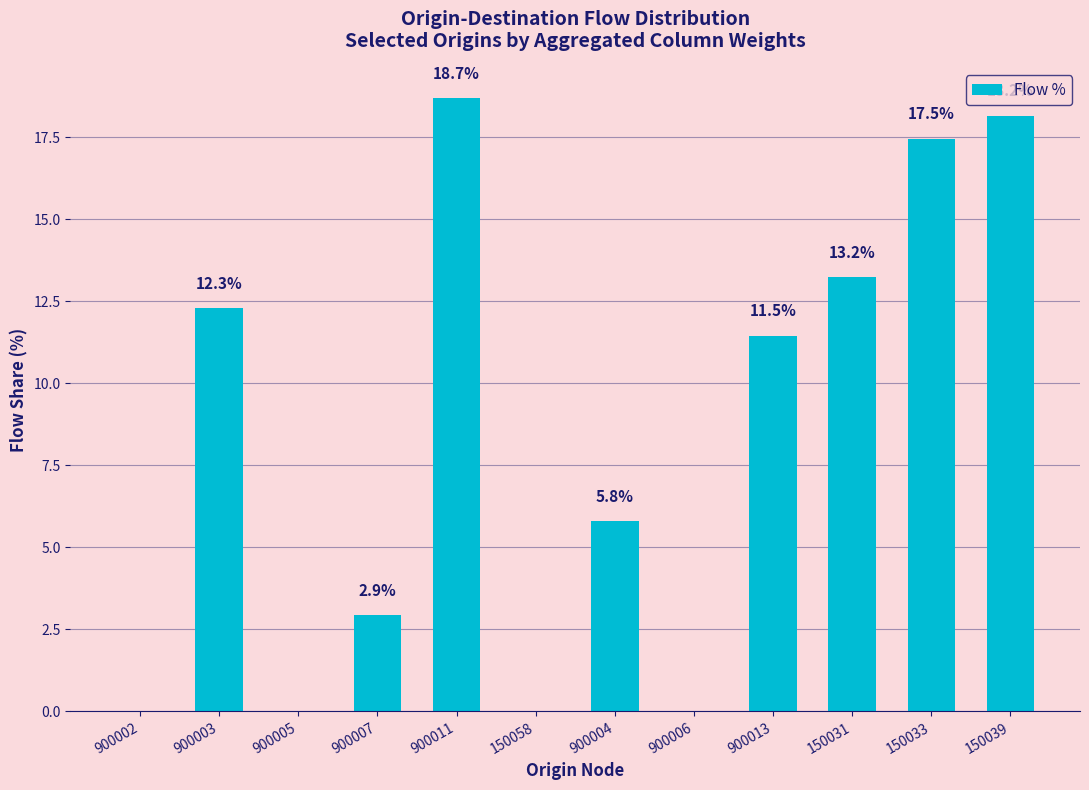

Which label corresponds to the largest value in the chart?

900011